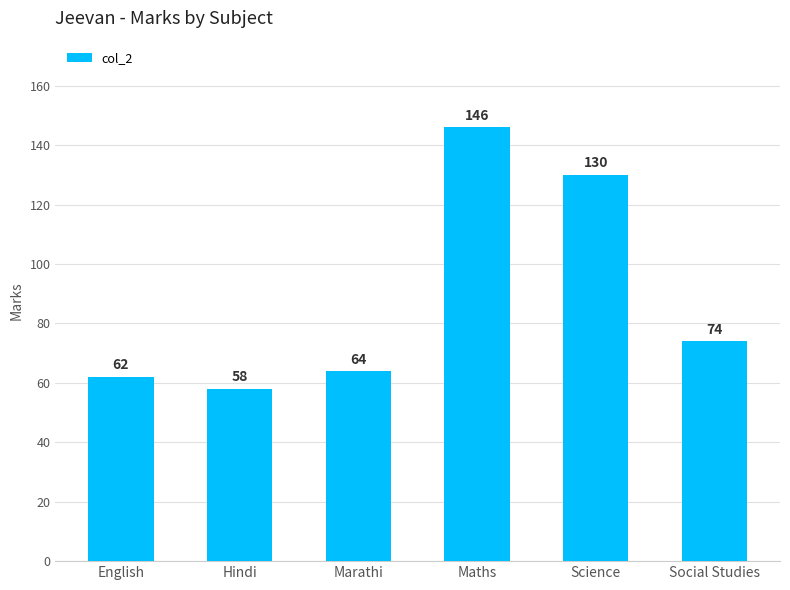

Read the value at Marathi.

64